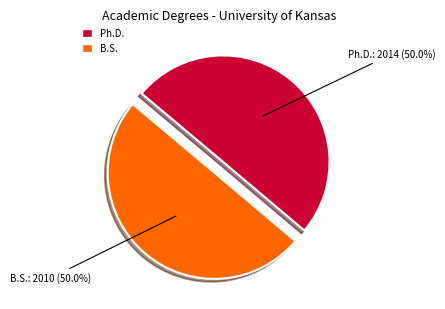

Count the number of slices in the pie.

2